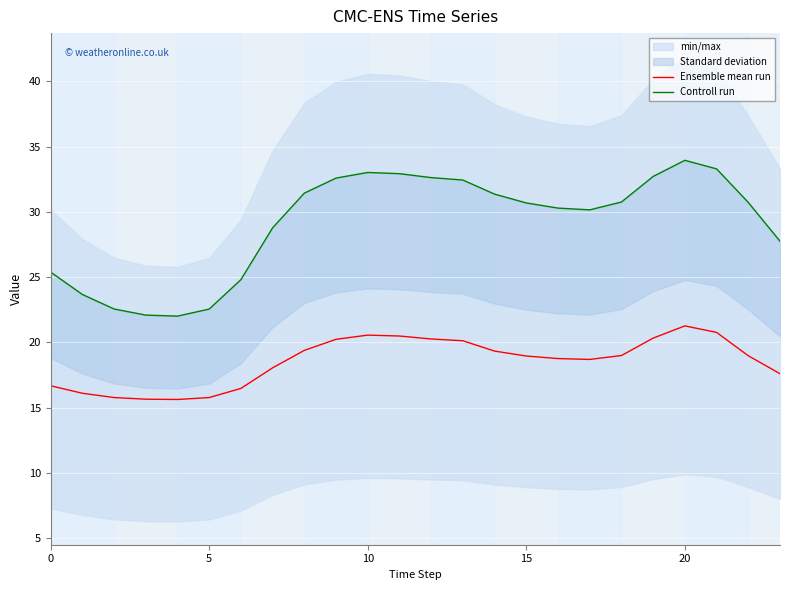

The value of Ensemble mean run at 15 is 7.3. True or false?

False